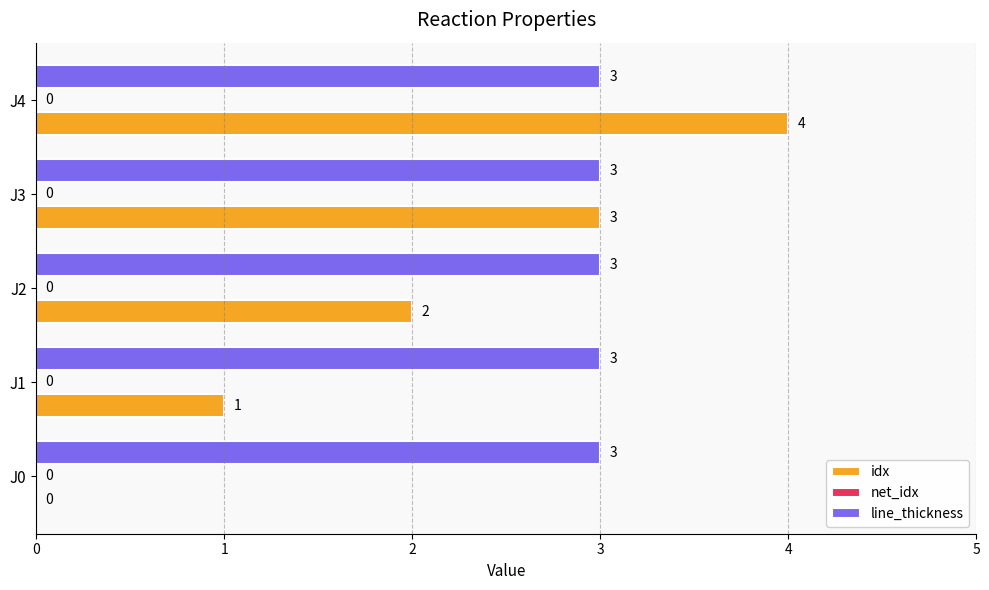

The value of line_thickness at J1 is 1. True or false?

False